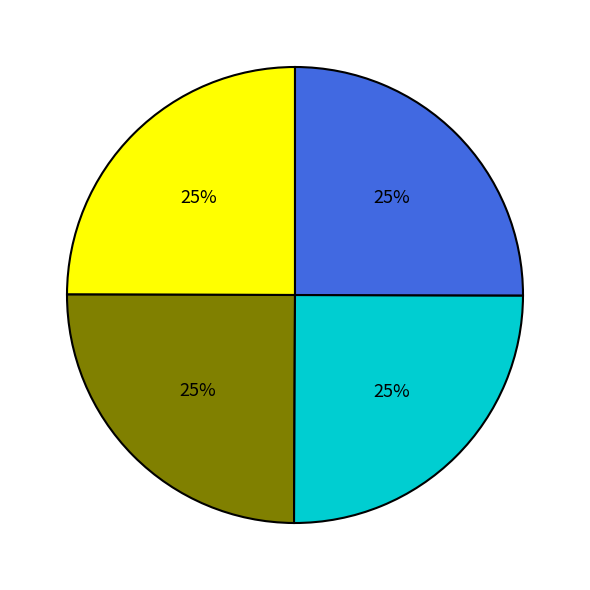

Is there a majority slice in this chart?

No